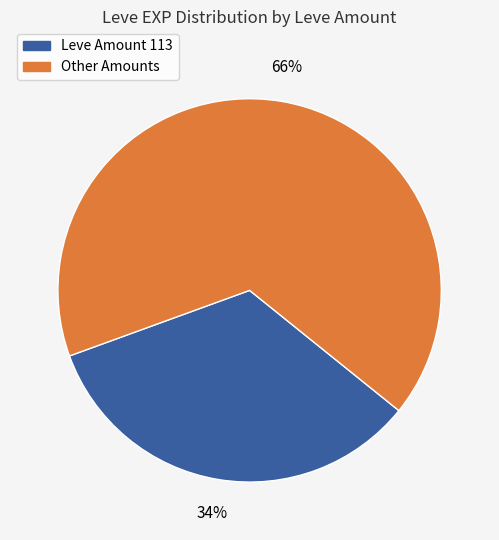

Is there any slice that represents more than half of the pie?

Yes